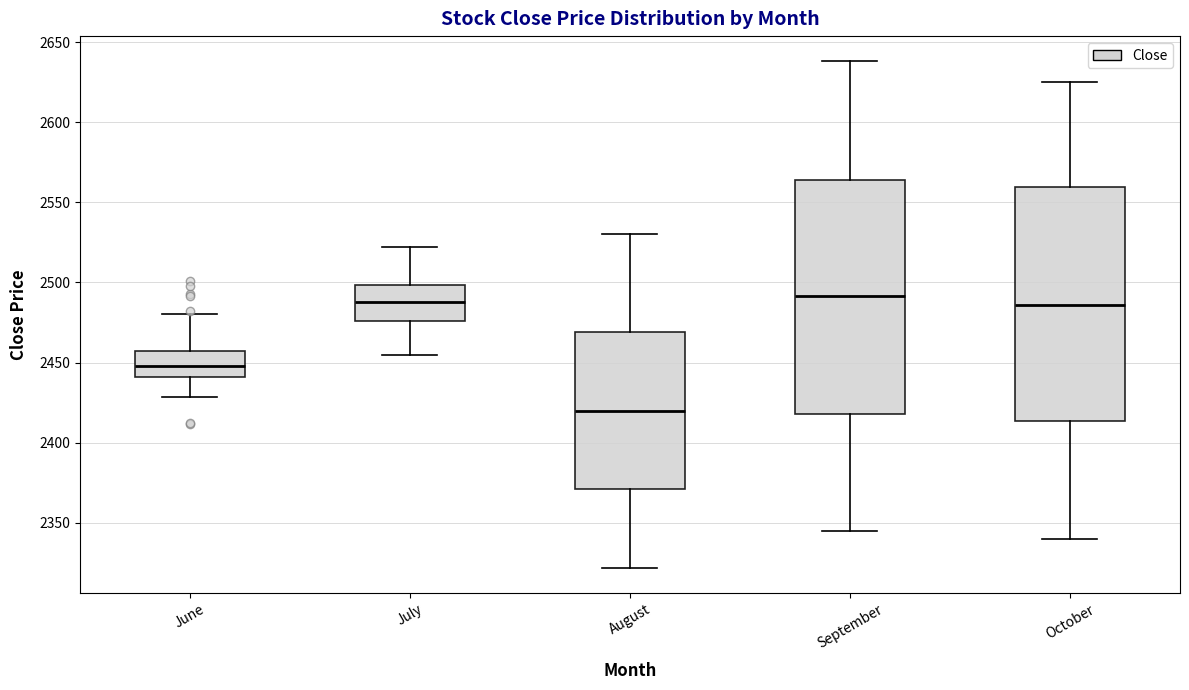

Reading left to right, transcribe this box plot: for each box, give where its median line is, the range the box spans, and where its two whiskers end, as read against the y-axis. The values are not printed on the chart, so give them approximately, as read against the axis.

June: median 2450, box 2440 to 2455, whiskers 2430 to 2480
July: median 2490, box 2475 to 2500, whiskers 2455 to 2520
August: median 2420, box 2370 to 2470, whiskers 2320 to 2530
September: median 2490, box 2420 to 2565, whiskers 2345 to 2640
October: median 2485, box 2415 to 2560, whiskers 2340 to 2625